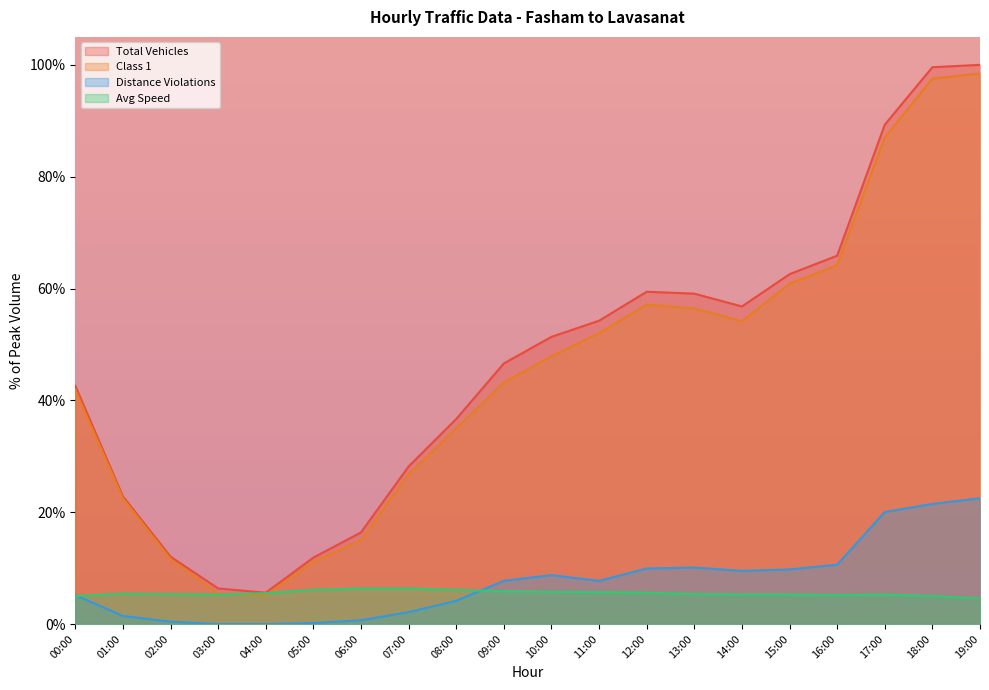

Reading left to right, transcribe all the data shown in this chart.

Total Vehicles: 00:00=42.6	01:00=22.8	02:00=12.1	03:00=6.4	04:00=5.6	05:00=11.9	06:00=16.4	07:00=28.2	08:00=36.7	09:00=46.6	10:00=51.4	11:00=54.2	12:00=59.4	13:00=59.1	14:00=56.8	15:00=62.6	16:00=65.9	17:00=89.3	18:00=99.6	19:00=100.0
Class 1: 00:00=41.9	01:00=22.5	02:00=11.6	03:00=5.4	04:00=5.2	05:00=11.1	06:00=15.0	07:00=26.8	08:00=35.0	09:00=43.2	10:00=47.9	11:00=52.0	12:00=57.1	13:00=56.5	14:00=54.2	15:00=60.9	16:00=64.2	17:00=87.0	18:00=97.5	19:00=98.5
Distance Violations: 00:00=5.2	01:00=1.4	02:00=0.4	03:00=0.0	04:00=0.0	05:00=0.2	06:00=0.7	07:00=2.1	08:00=4.2	09:00=7.7	10:00=8.7	11:00=7.7	12:00=9.9	13:00=10.1	14:00=9.5	15:00=9.8	16:00=10.6	17:00=20.0	18:00=21.5	19:00=22.5
Avg Speed: 00:00=5.0	01:00=5.4	02:00=5.3	03:00=5.3	04:00=5.5	05:00=6.1	06:00=6.4	07:00=6.4	08:00=6.1	09:00=5.9	10:00=5.8	11:00=5.7	12:00=5.6	13:00=5.3	14:00=5.3	15:00=5.3	16:00=5.2	17:00=5.3	18:00=5.0	19:00=4.6